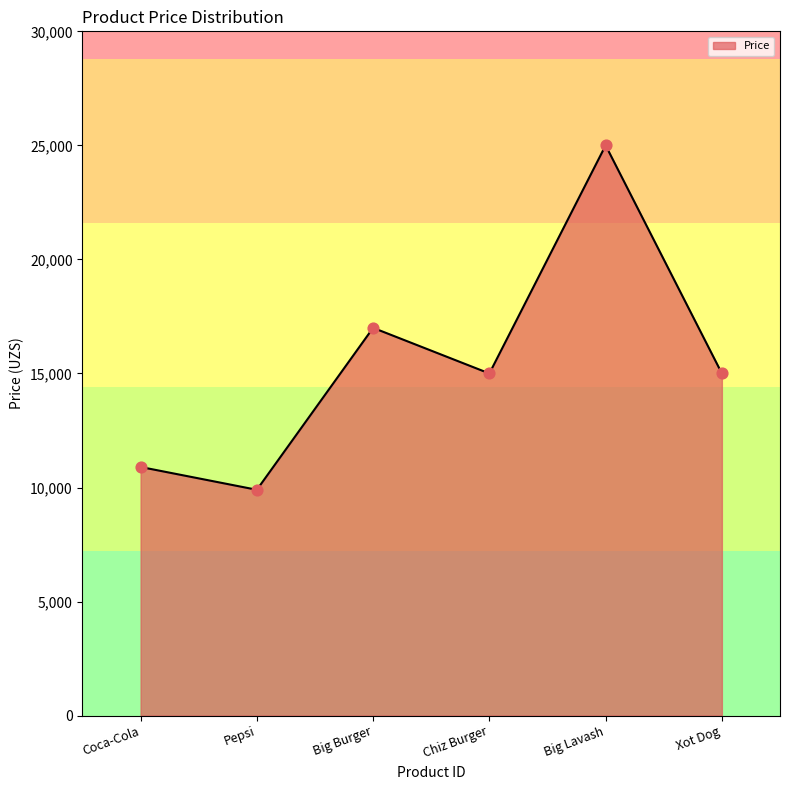

What is the change in value from Big Burger to Chiz Burger?

-2000